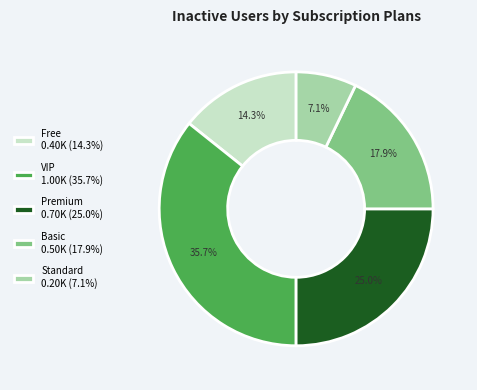

Approximately how many times larger is the value at Standard 0.20K (7.1%) compared to Basic 0.50K (17.9%)?

0.4